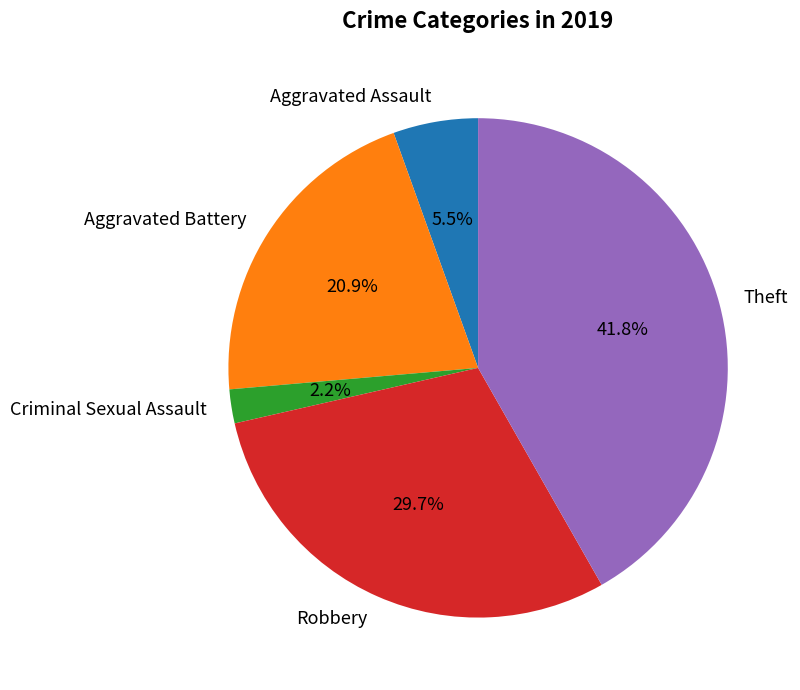

How many slices are in this pie chart?

5